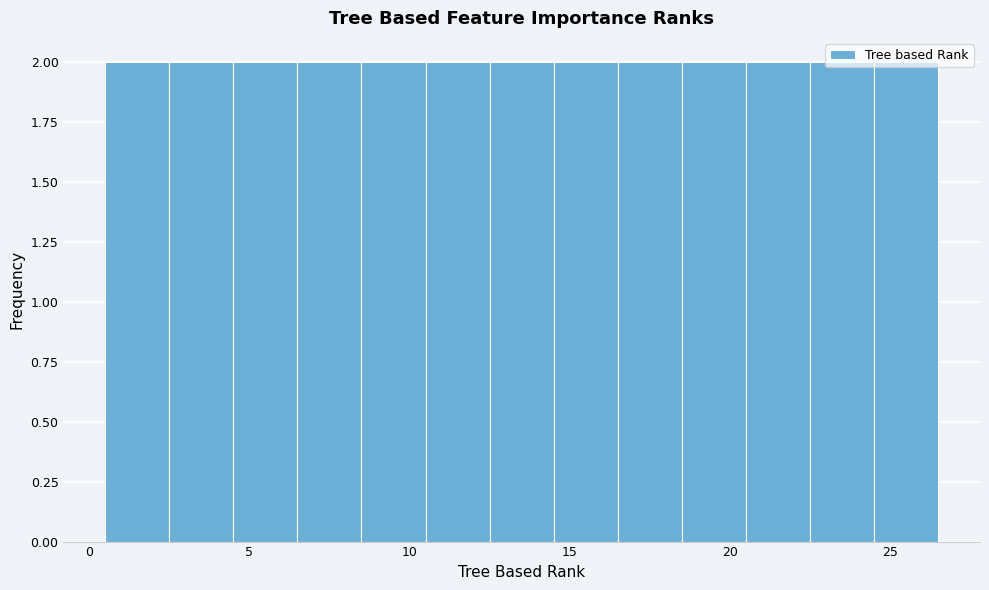

Reading left to right, transcribe this chart: for each bar, give the range it covers on the x-axis and its height. The values are not printed on the chart, so give them approximately, as read against the axis.

0.5 to 2.5: 2
2.5 to 4.5: 2
4.5 to 6.5: 2
6.5 to 8.5: 2
8.5 to 10.5: 2
10.5 to 12.5: 2
12.5 to 14.5: 2
14.5 to 16.5: 2
16.5 to 18.5: 2
18.5 to 20.5: 2
20.5 to 22.5: 2
22.5 to 24.5: 2
24.5 to 26.5: 2